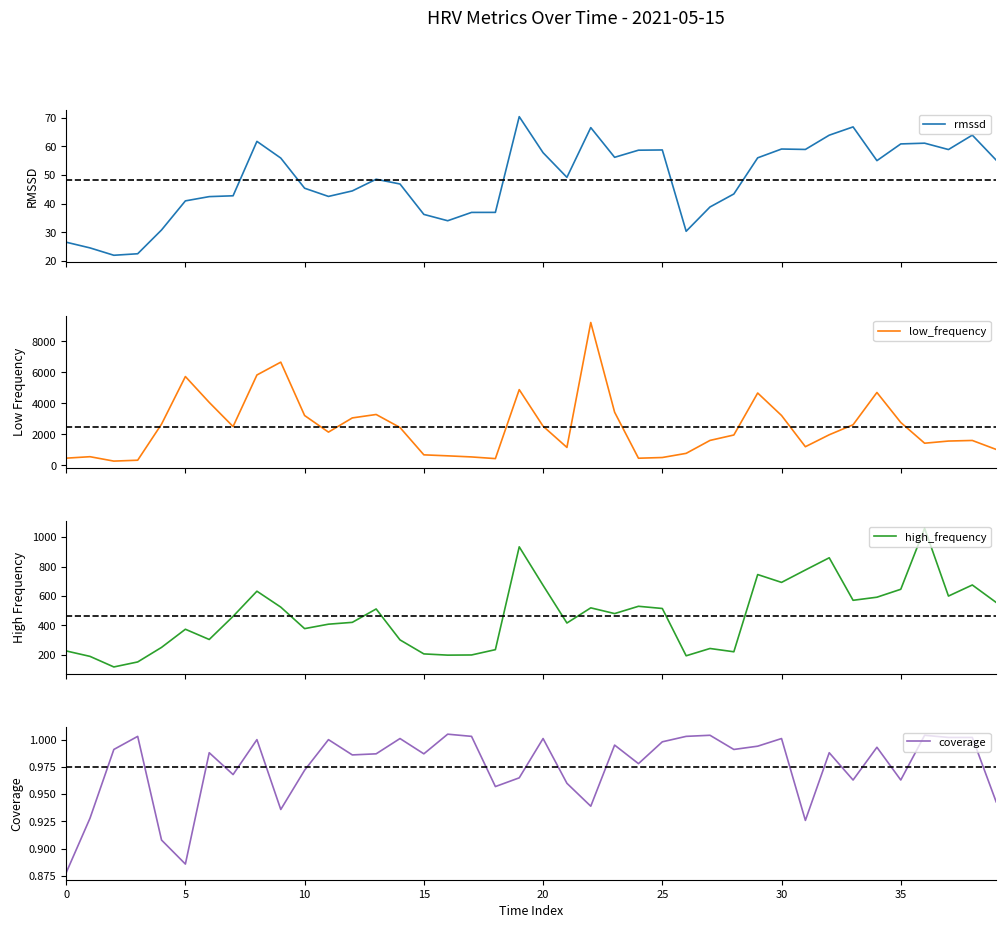

What is the spread (max minus min) of values at 31?

1201.1